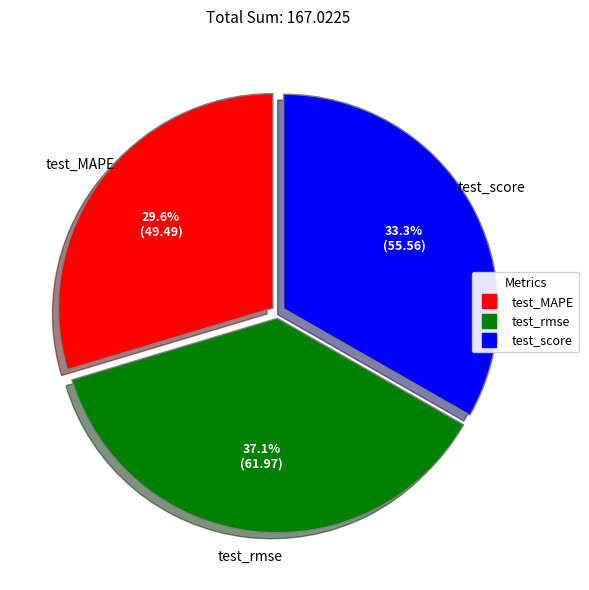

Is there any slice that represents more than half of the pie?

No